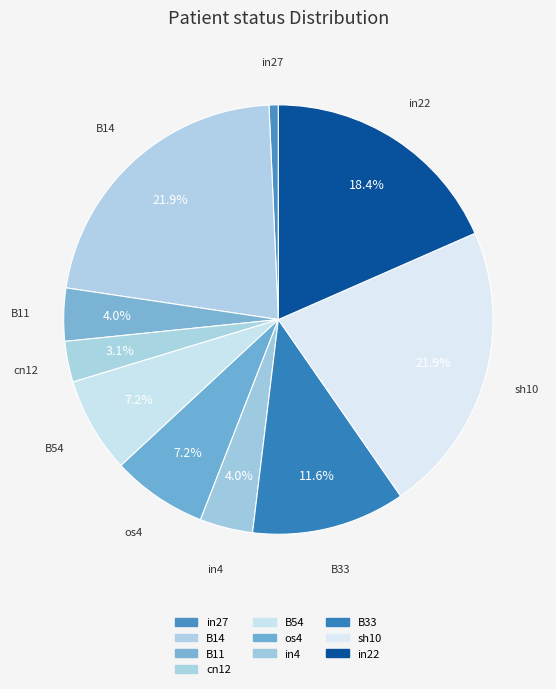

How many slices are in this pie chart?

10